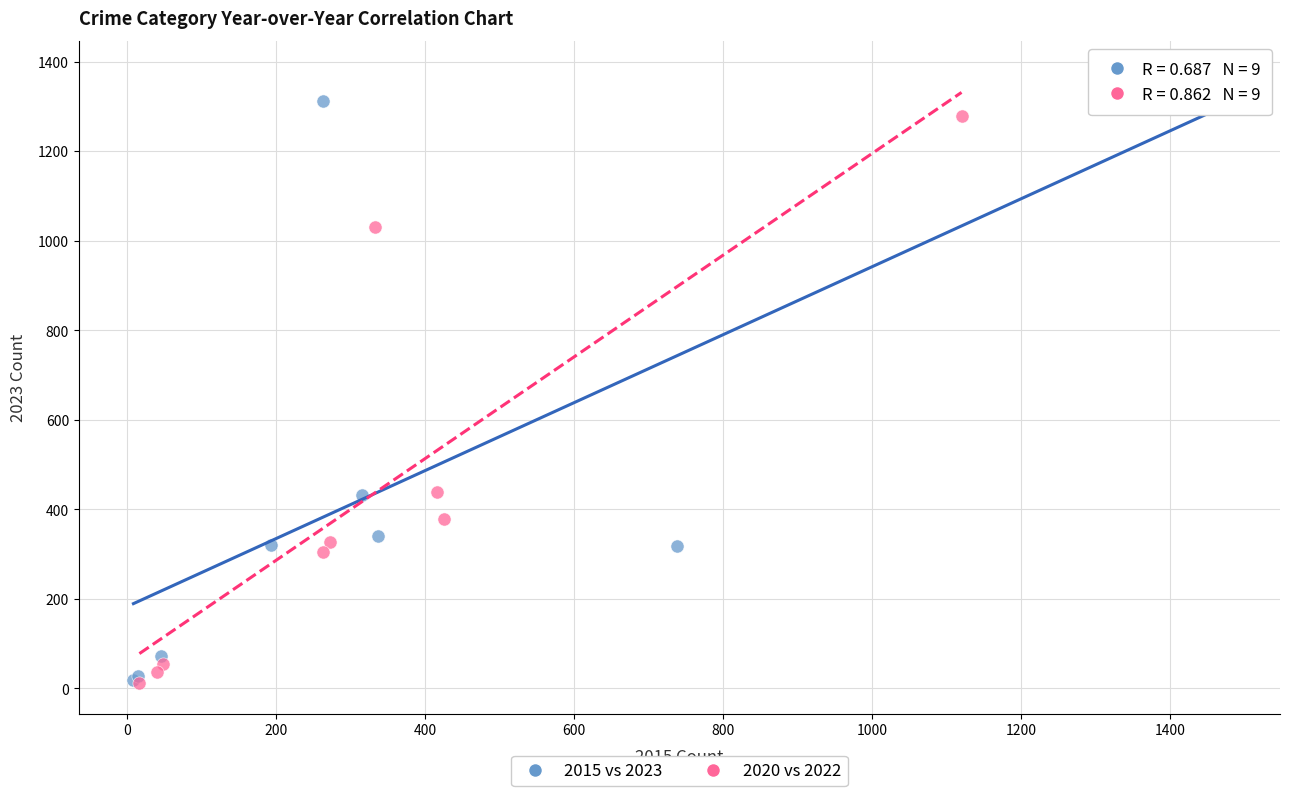

Which series contains the highest Y value?

2015 vs 2023